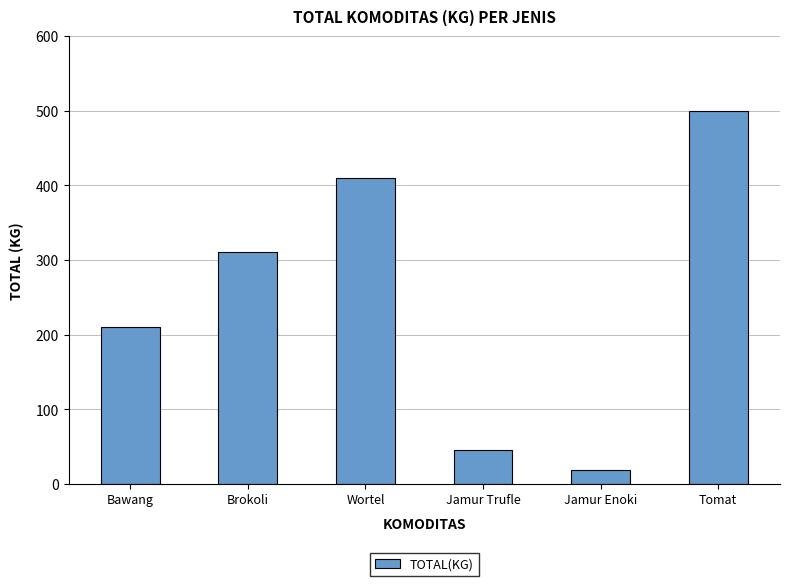

List the labels in order of value, smallest first.

Jamur Enoki, Jamur Trufle, Bawang, Brokoli, Wortel, Tomat